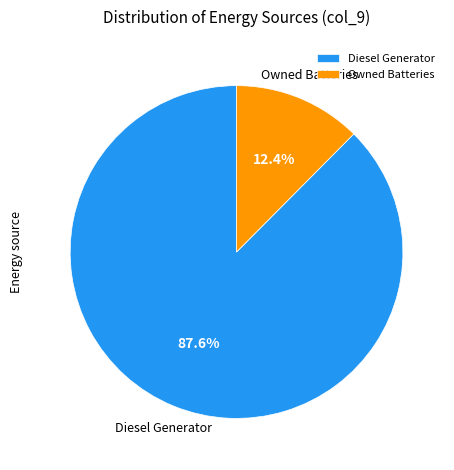

Count the number of slices in the pie.

2